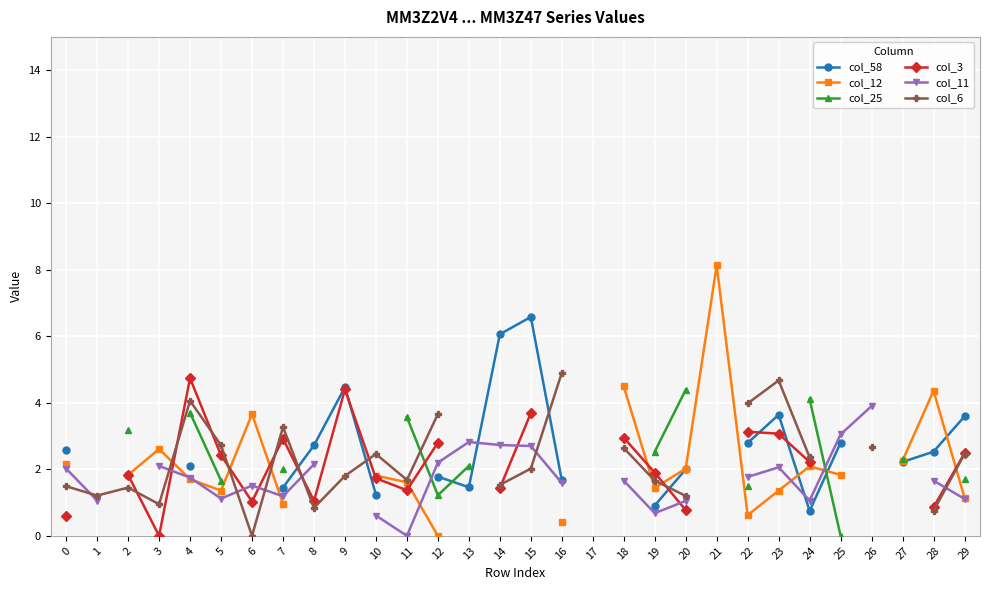

How many intersections are there between col_58 and col_25?

2